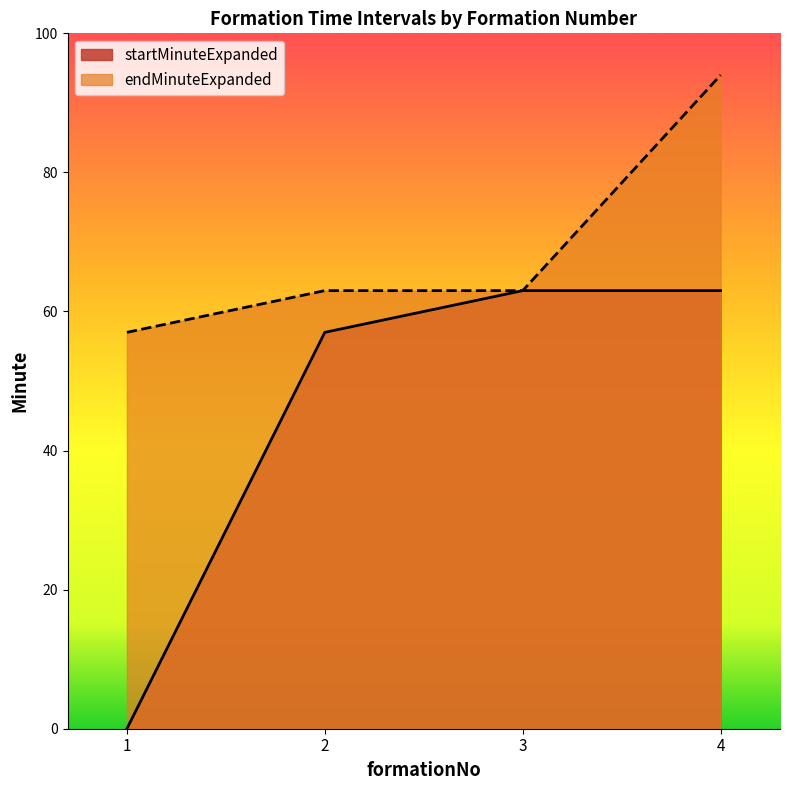

List the series in order of their peak value, lowest first.

startMinuteExpanded, endMinuteExpanded